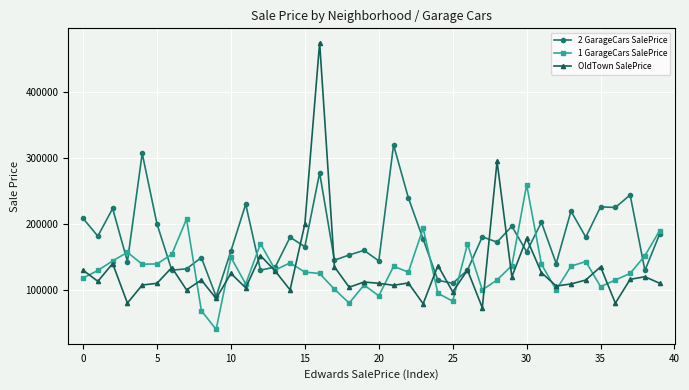

Which series has the largest range (max minus min)?

OldTown SalePrice